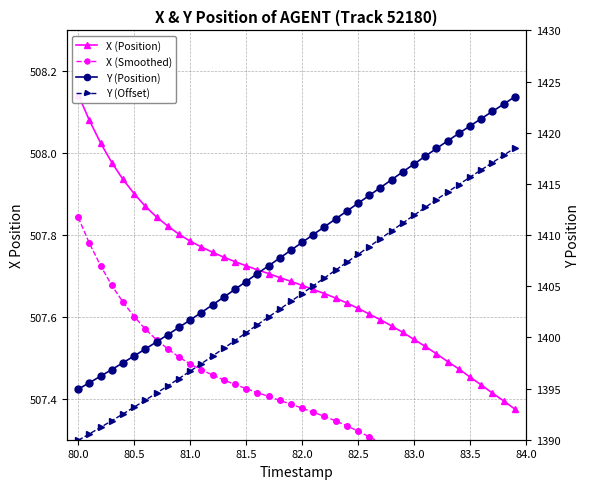

Reading left to right, transcribe all the data shown in this chart.

X (Position): 508.1	508.1	508.0	508.0	507.9	507.9	507.9	507.8	507.8	507.8	507.8	507.8	507.8	507.7	507.7	507.7	507.7	507.7	507.7	507.7	507.7	507.7	507.7	507.6	507.6	507.6	507.6	507.6	507.6	507.6	507.5	507.5	507.5	507.5	507.5	507.5	507.4	507.4	507.4	507.4
X (Smoothed): 507.8	507.8	507.7	507.7	507.6	507.6	507.6	507.5	507.5	507.5	507.5	507.5	507.5	507.4	507.4	507.4	507.4	507.4	507.4	507.4	507.4	507.4	507.4	507.3	507.3	507.3	507.3	507.3	507.3	507.3	507.2	507.2	507.2	507.2	507.2	507.2	507.1	507.1	507.1	507.1
Y (Position): 1394.9	1395.6	1396.2	1396.9	1397.5	1398.2	1398.9	1399.6	1400.3	1401.0	1401.7	1402.4	1403.2	1403.9	1404.7	1405.5	1406.2	1407.0	1407.8	1408.5	1409.3	1410.0	1410.8	1411.6	1412.3	1413.1	1413.9	1414.6	1415.4	1416.2	1416.9	1417.7	1418.5	1419.2	1419.9	1420.7	1421.4	1422.1	1422.8	1423.5
Y (Offset): 1389.9	1390.6	1391.2	1391.9	1392.5	1393.2	1393.9	1394.6	1395.3	1396.0	1396.7	1397.4	1398.2	1398.9	1399.7	1400.5	1401.2	1402.0	1402.8	1403.5	1404.3	1405.0	1405.8	1406.6	1407.3	1408.1	1408.9	1409.6	1410.4	1411.2	1411.9	1412.7	1413.5	1414.2	1414.9	1415.7	1416.4	1417.1	1417.8	1418.5